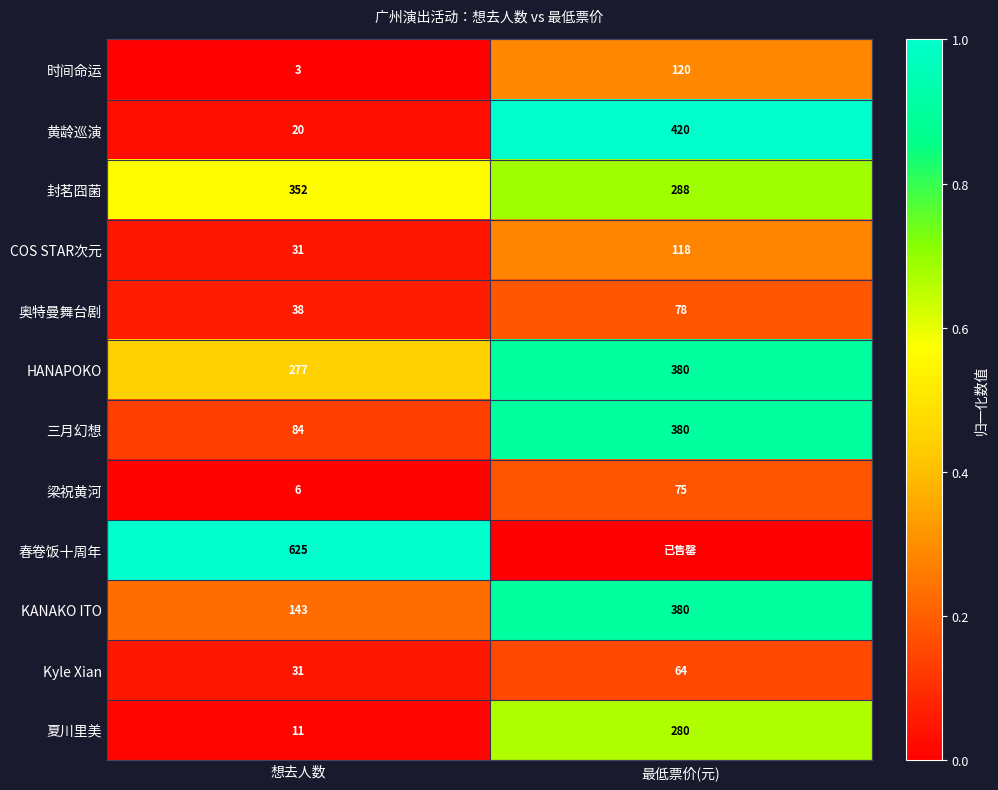

What is the difference between the maximum and minimum values in the 封茗囧菌 series?

64